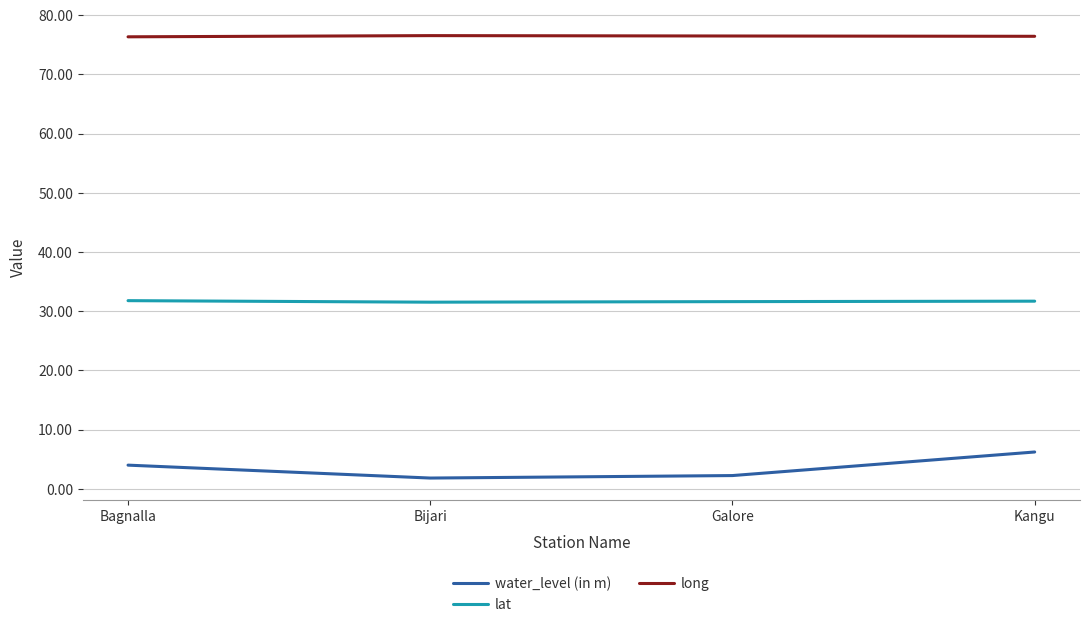

What is the greatest value displayed?

76.5